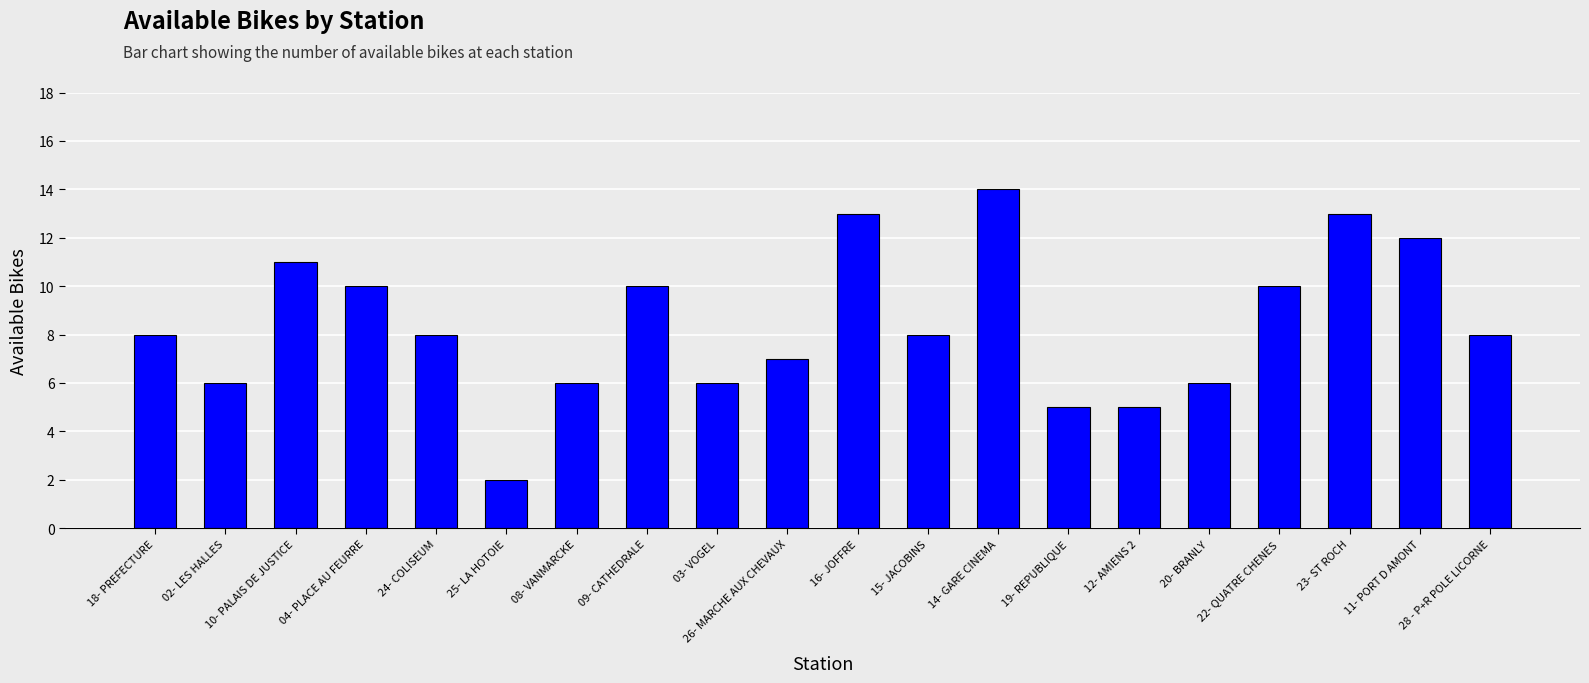

Between 22- QUATRE CHENES and 28 - P+R POLE LICORNE, which is larger?

22- QUATRE CHENES